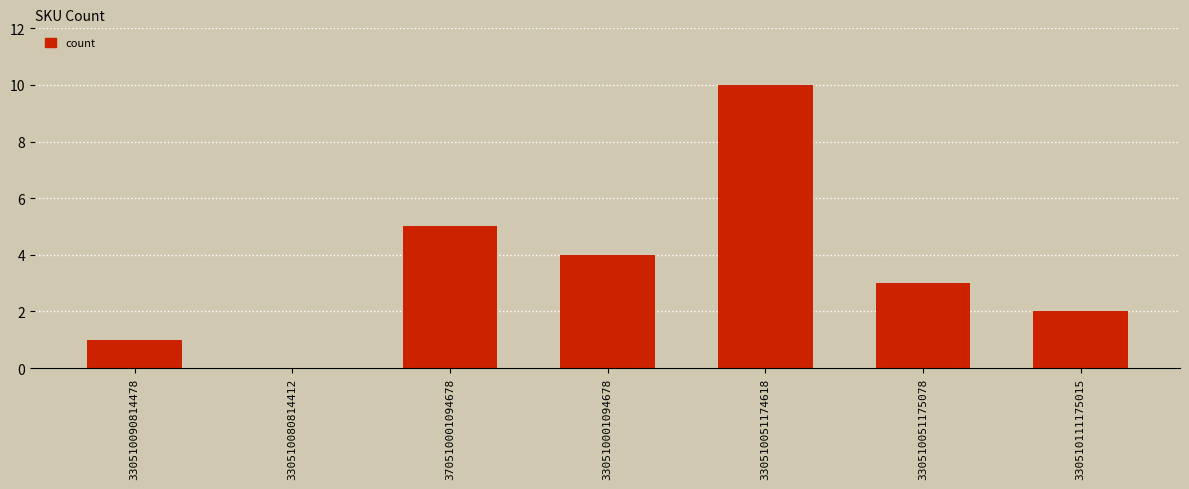

Is it true that the value at 370510001094678 is 2?

False